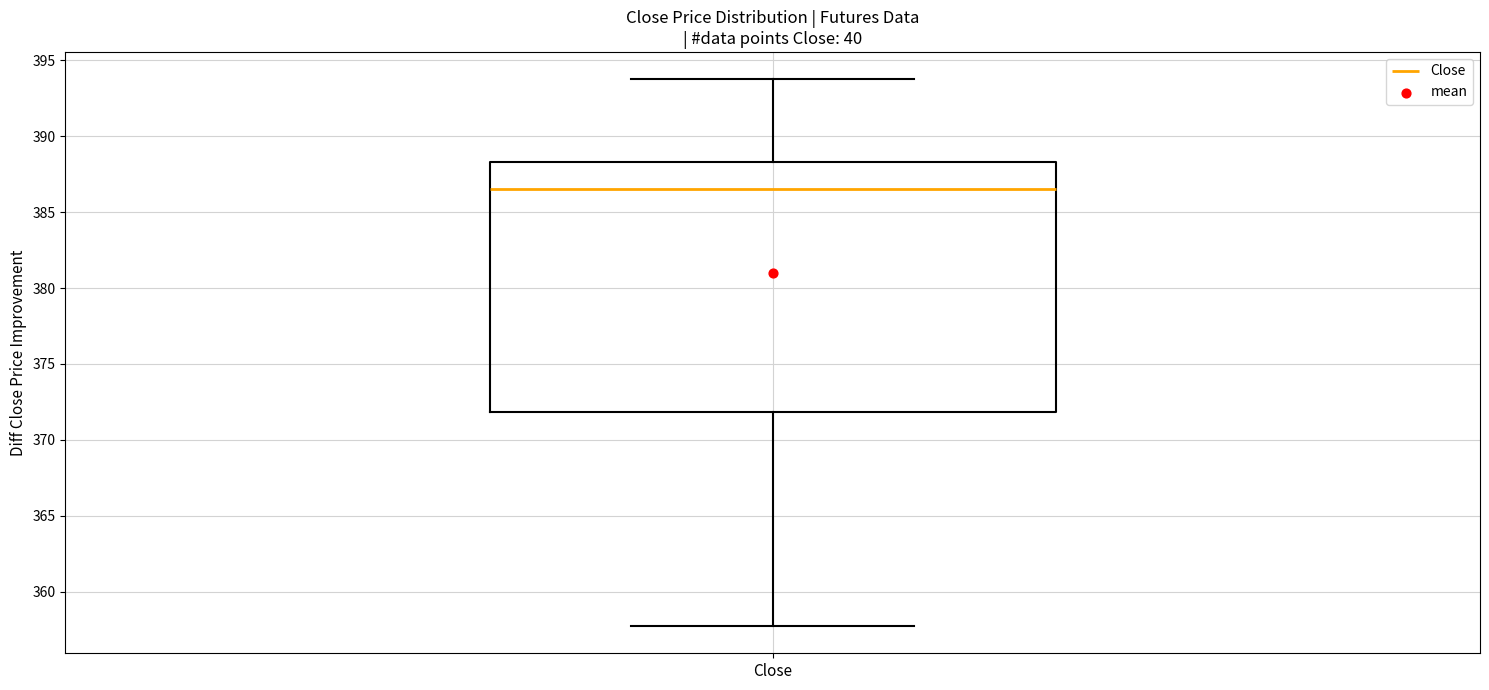

Read this box plot against the y-axis: the position of the median line, the range covered by the box, and the ends of both whiskers. The values are not printed on the chart, so give them approximately, as read against the axis.

median 386.5, box 372.0 to 388.5, whiskers 358.0 to 394.0